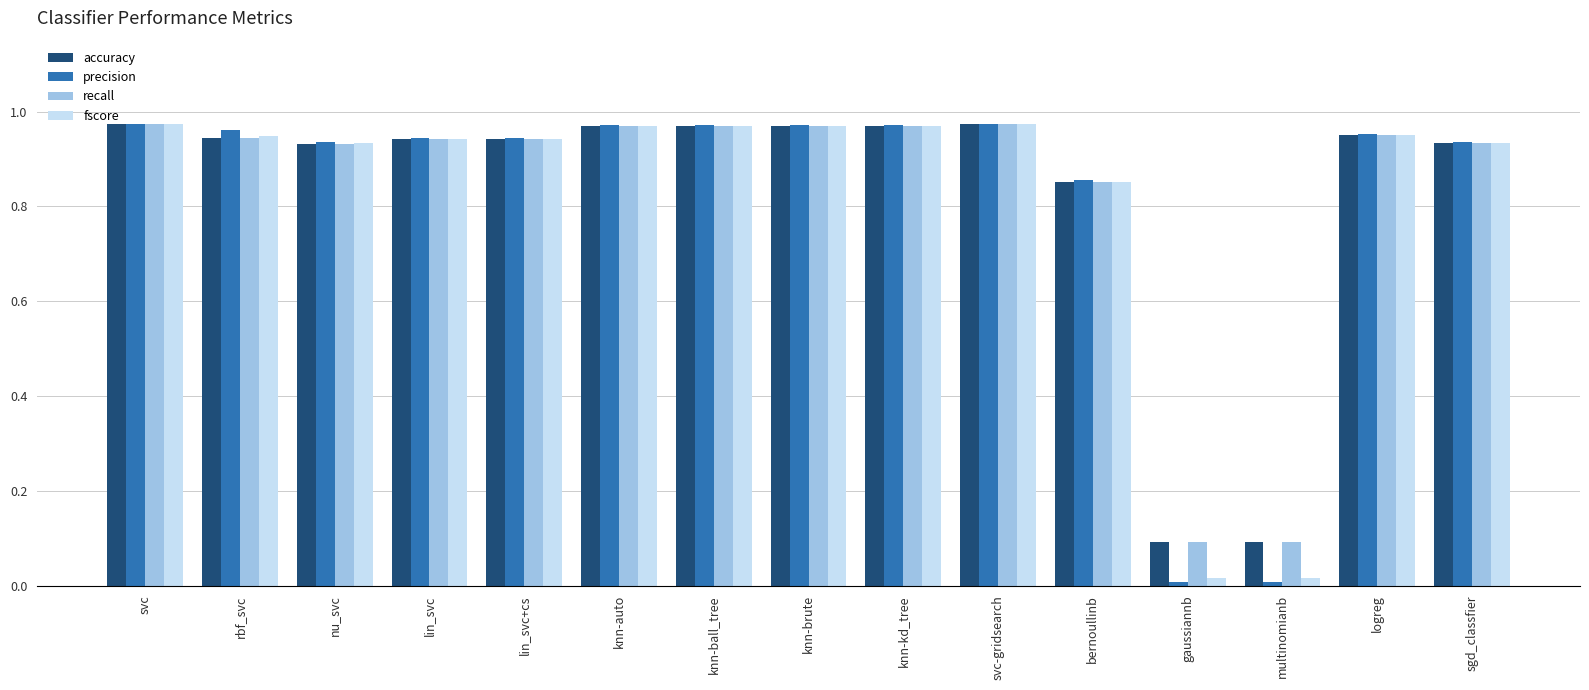

What is the average value of the recall series?

0.8